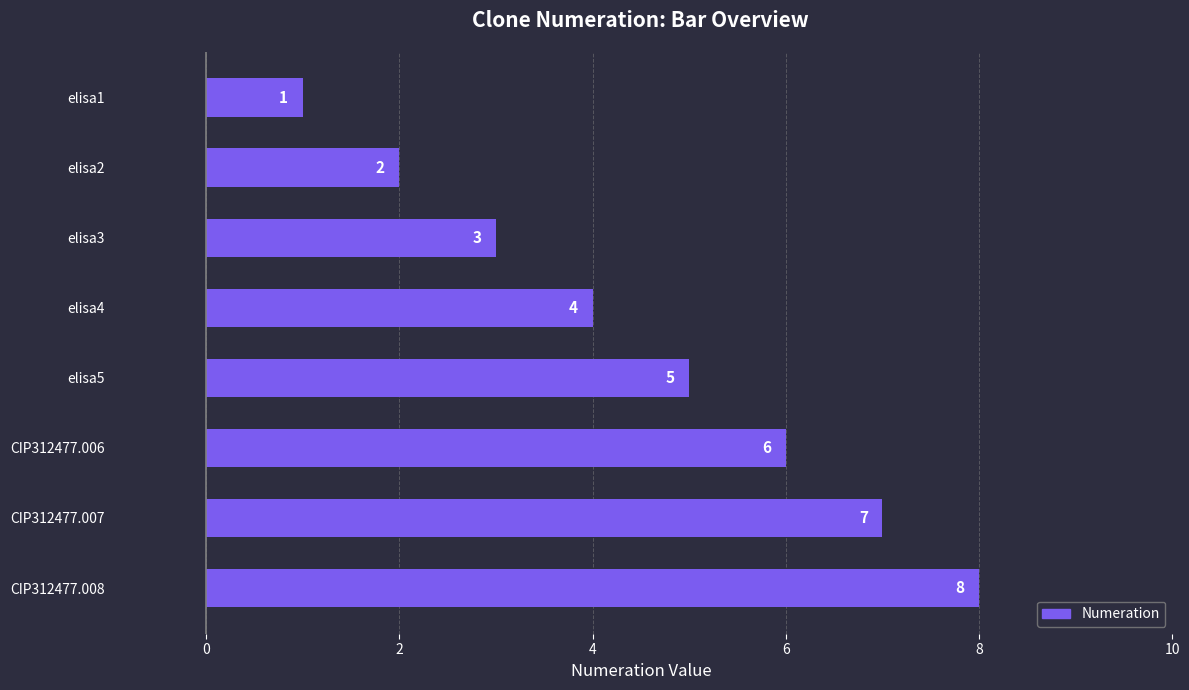

Count the number of data series in this chart.

1